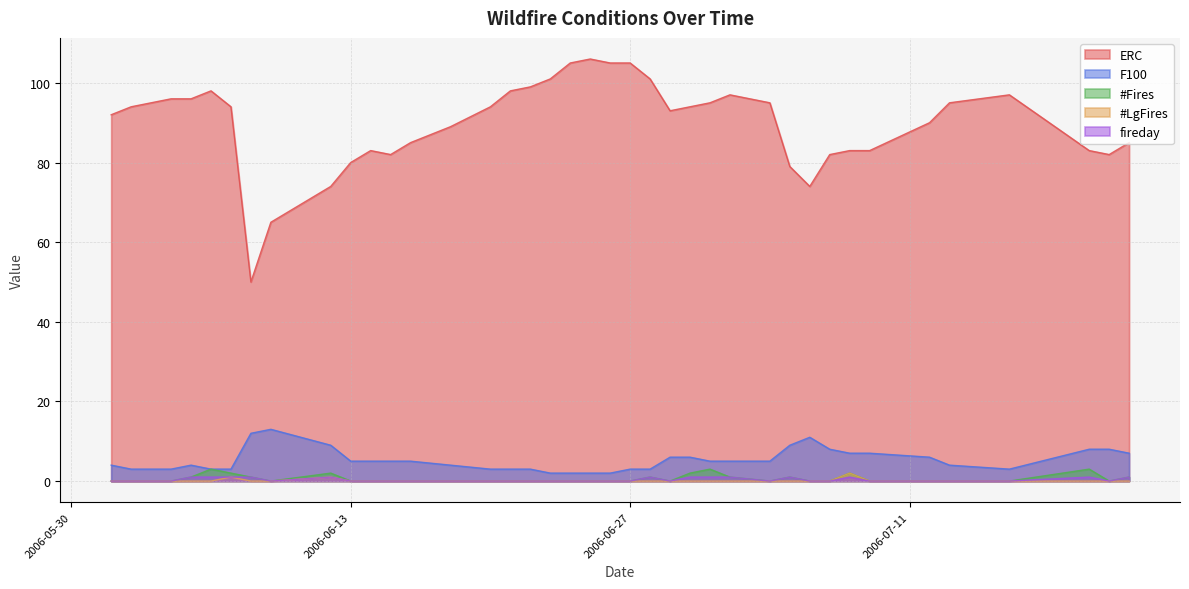

Which series changed the most between 2006-06-01 and 2006-07-13?

ERC